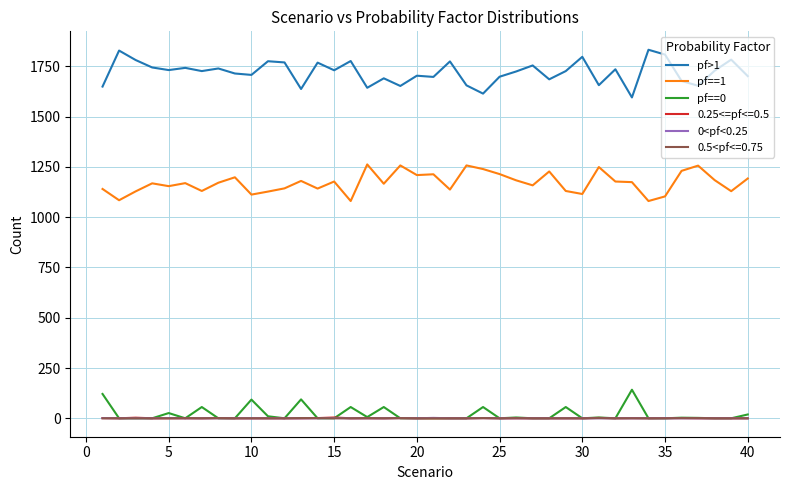

Which series has the widest spread of values?

pf>1